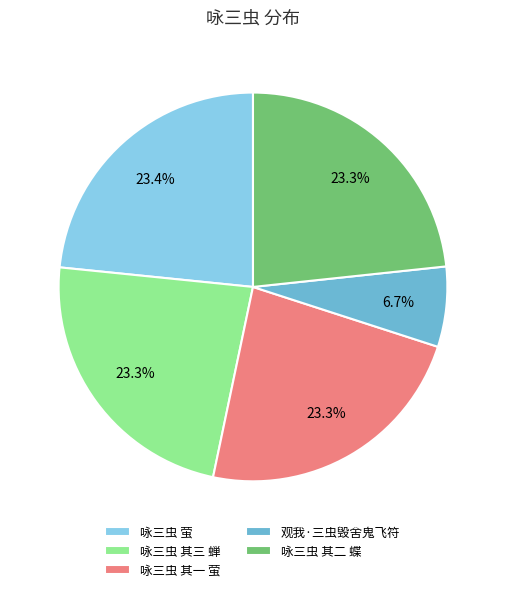

What portion of the pie excludes 咏三虫 其二 蝶?

76.7%